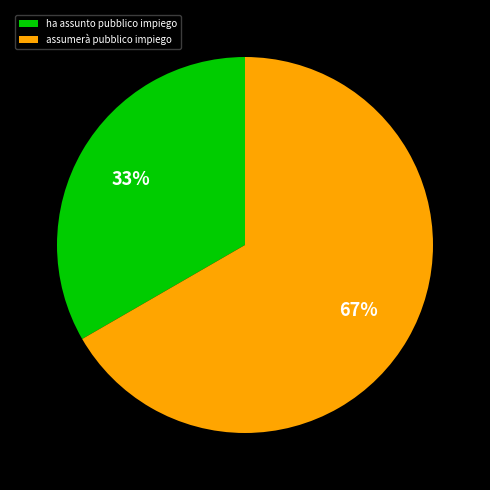

Which category has the smallest portion of the pie?

ha assunto pubblico impiego